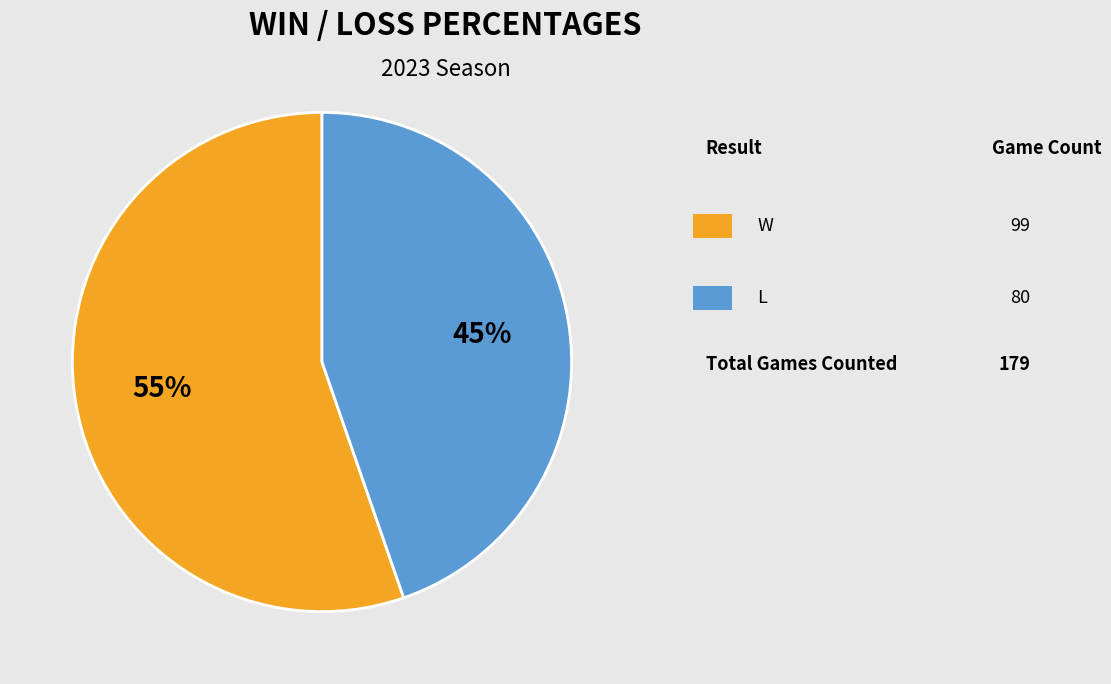

Does any single category account for the majority?

Yes